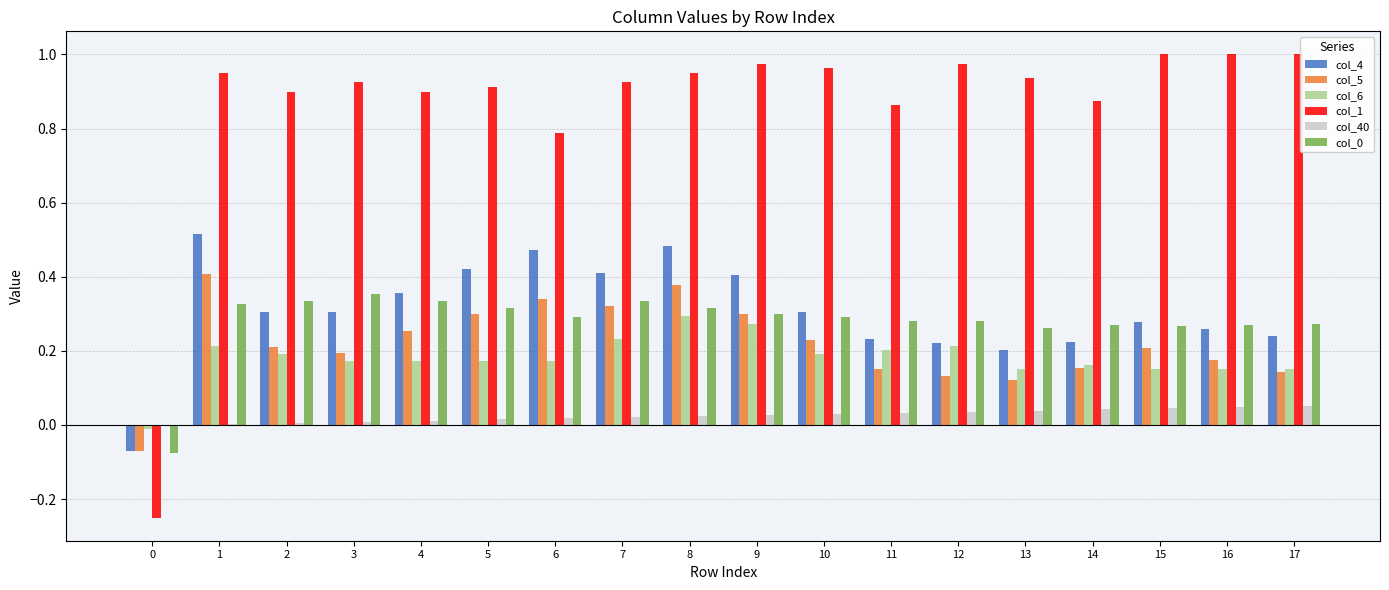

The value of col_0 at 11 is 0.3. True or false?

True